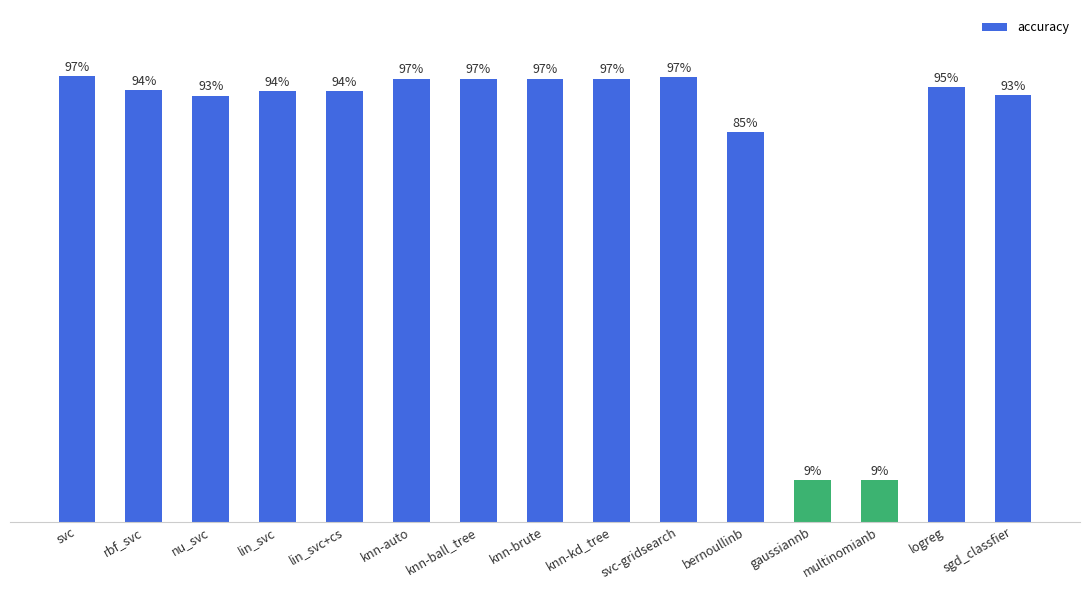

Which label corresponds to the smallest value in the chart?

gaussiannb